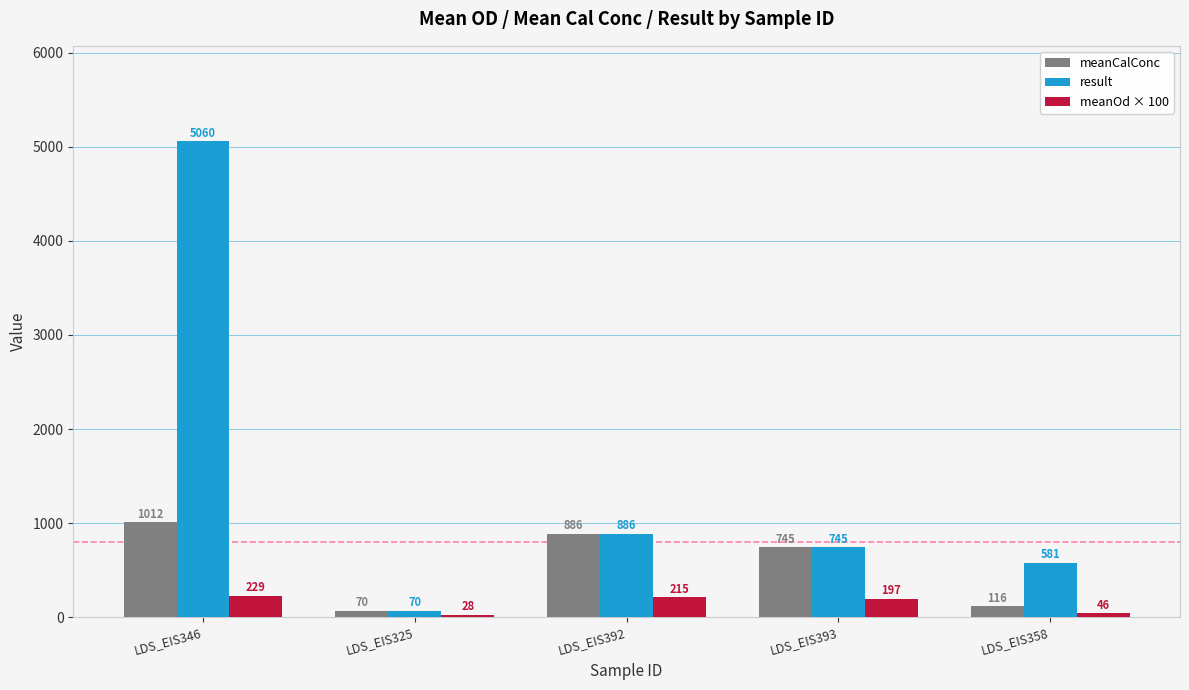

Which series has the largest range (max minus min)?

result